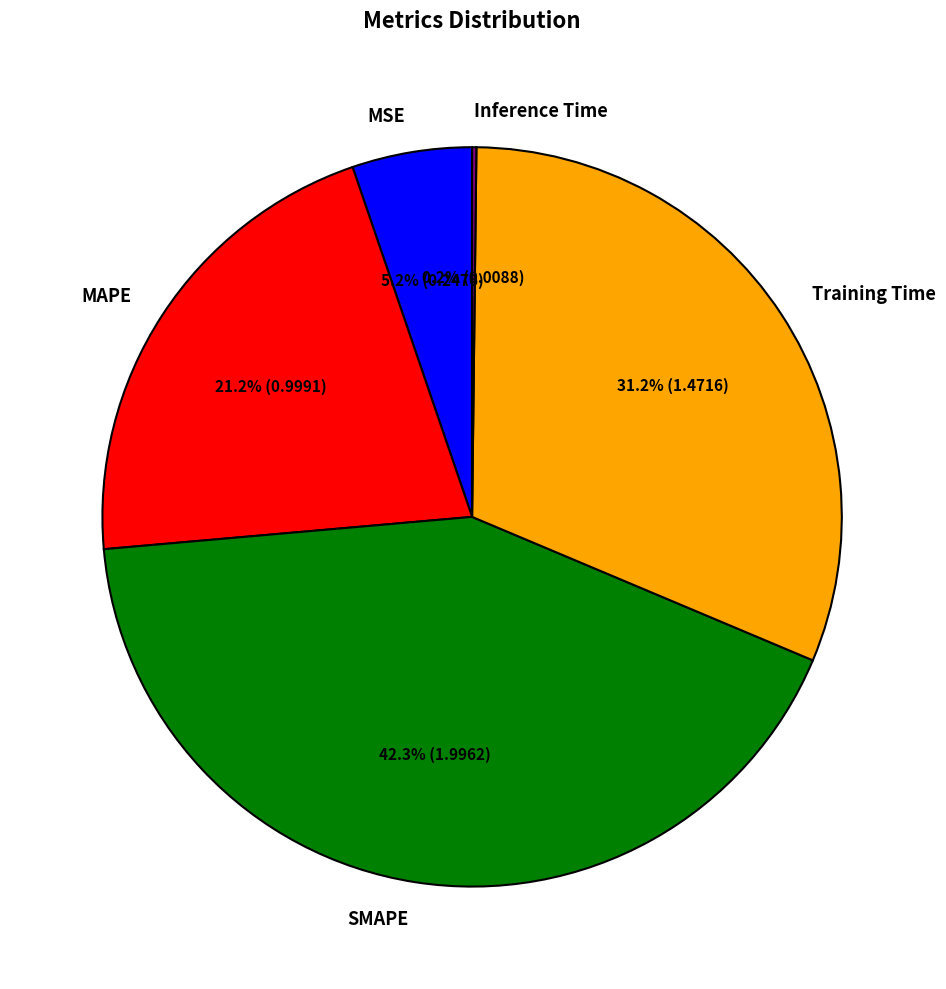

To the nearest percent, what is the difference between the SMAPE and MSE slice percentages?

37%